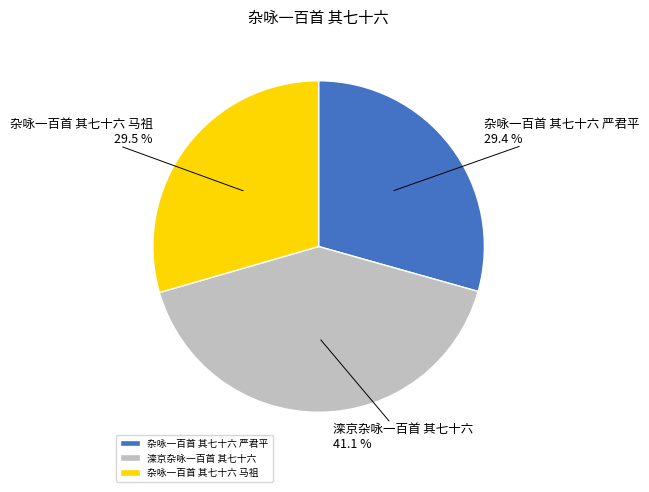

Do 杂咏一百首 其七十六 马祖 and 滦京杂咏一百首 其七十六 together represent more than half of the pie?

Yes